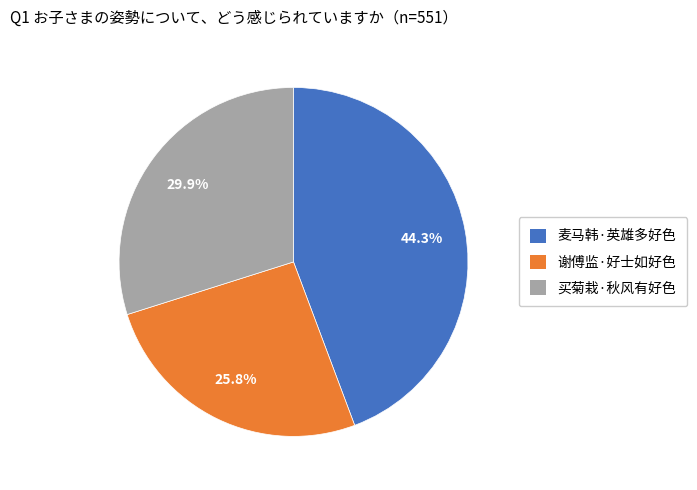

To the nearest percent, what percentage of the pie is 谢傅监·好士如好色?

26%